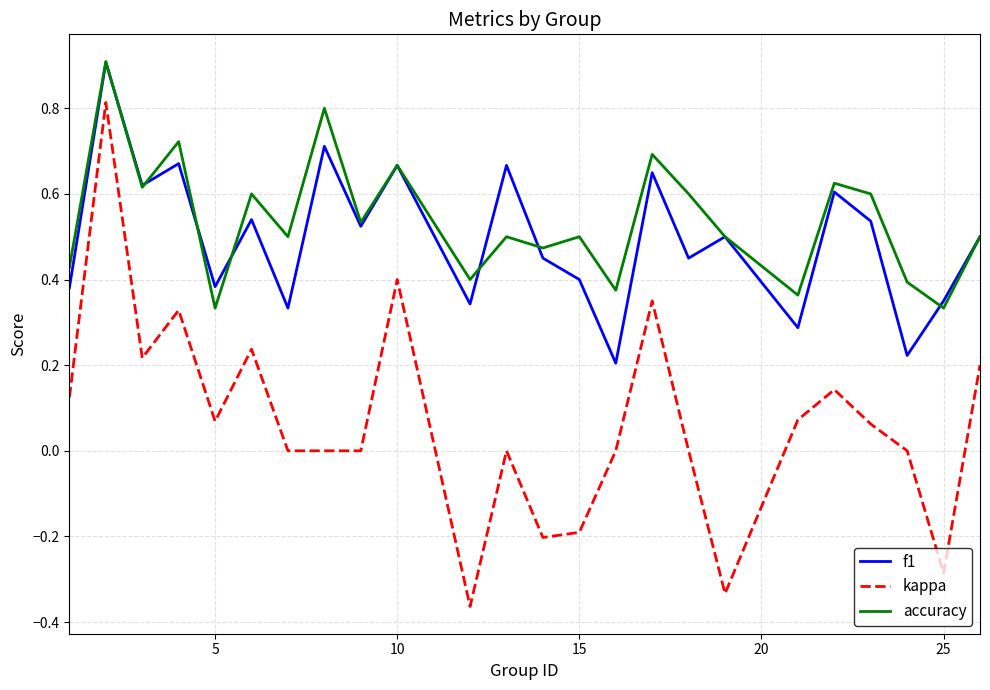

True or false: kappa and f1 cross at least once.

False